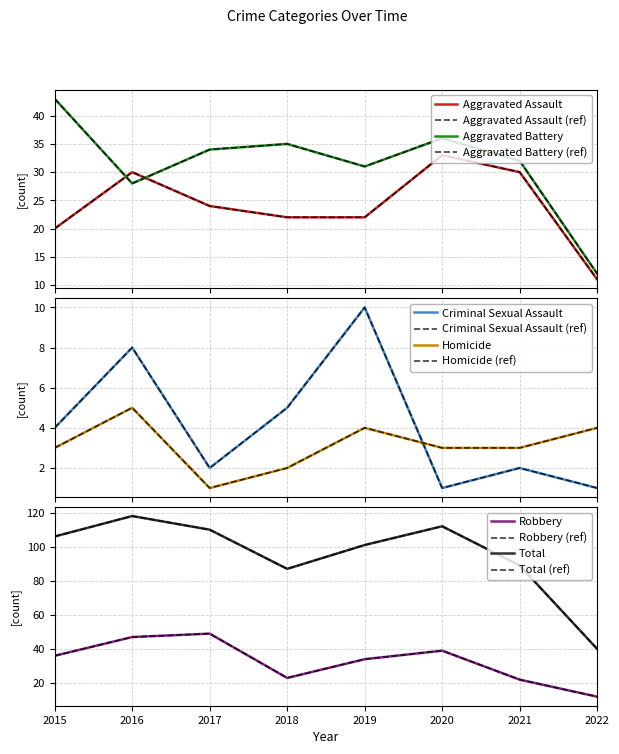

Which series has the widest spread of values?

Total